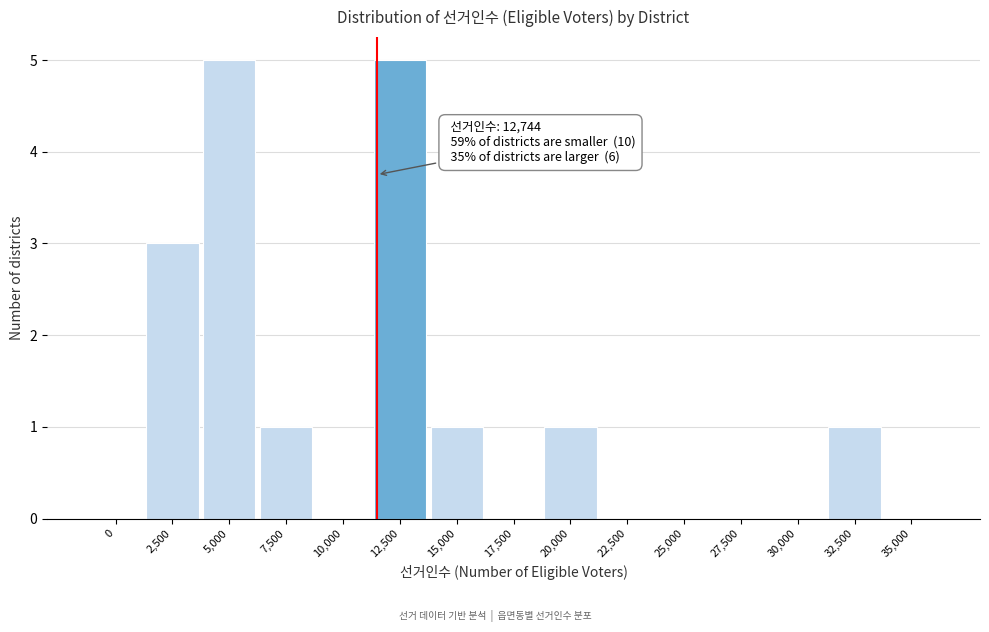

Reading left to right, list all the values displayed in this chart.

0=0	2,500=3	5,000=5	7,500=1	10,000=0	12,500=5	15,000=1	17,500=0	20,000=1	22,500=0	25,000=0	27,500=0	30,000=0	32,500=1	35,000=0